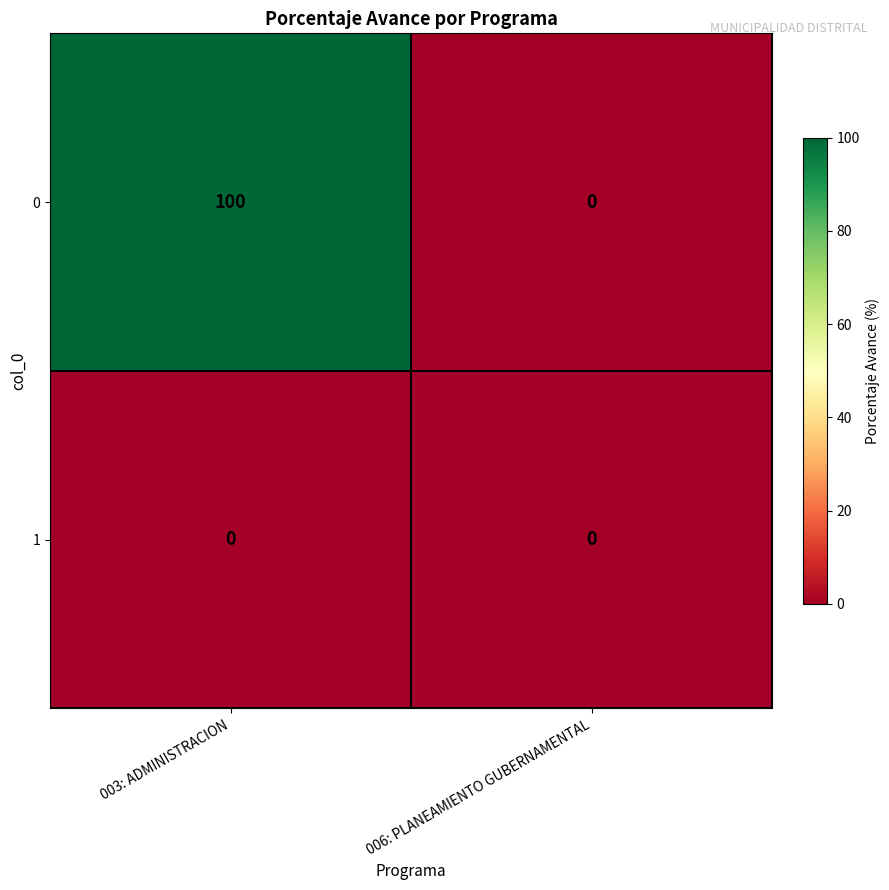

The 0 series shows 100 at 003: ADMINISTRACION. True or false?

True